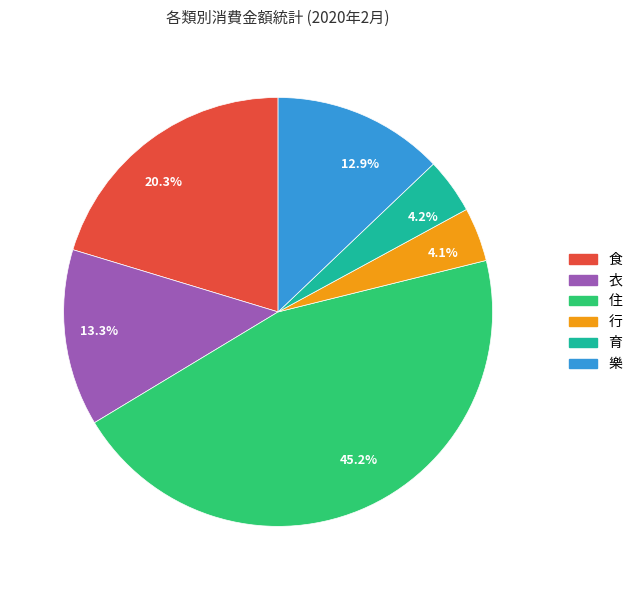

How many slices are in this pie chart?

6